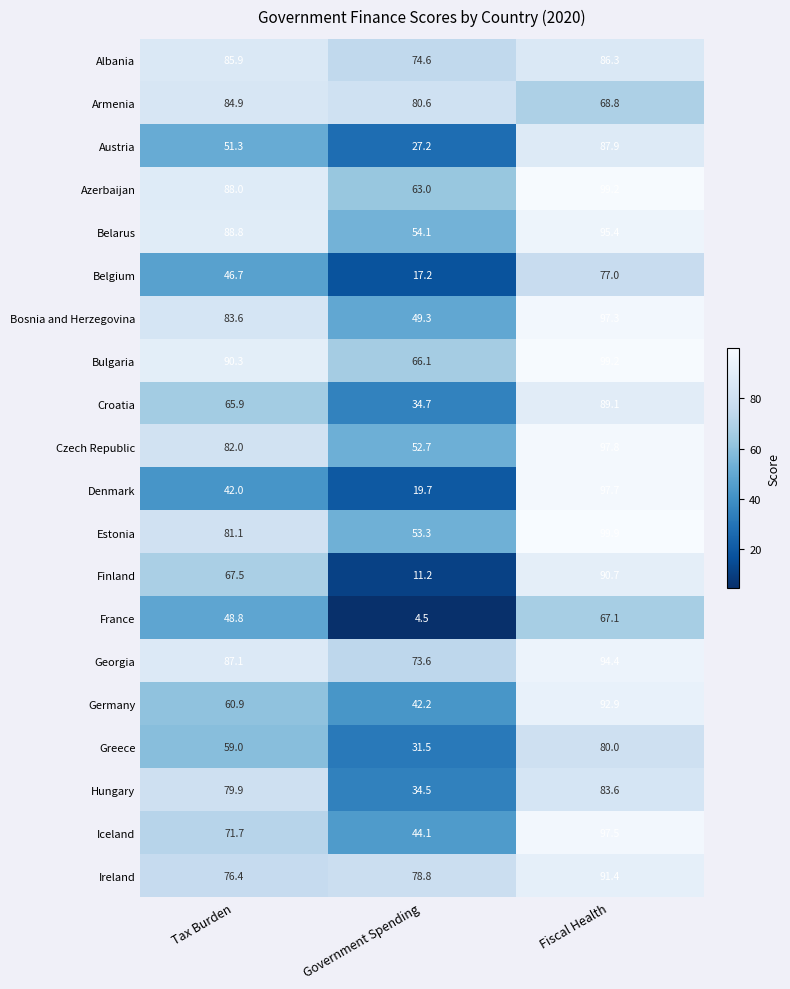

Which series has the largest total across all categories?

Bulgaria